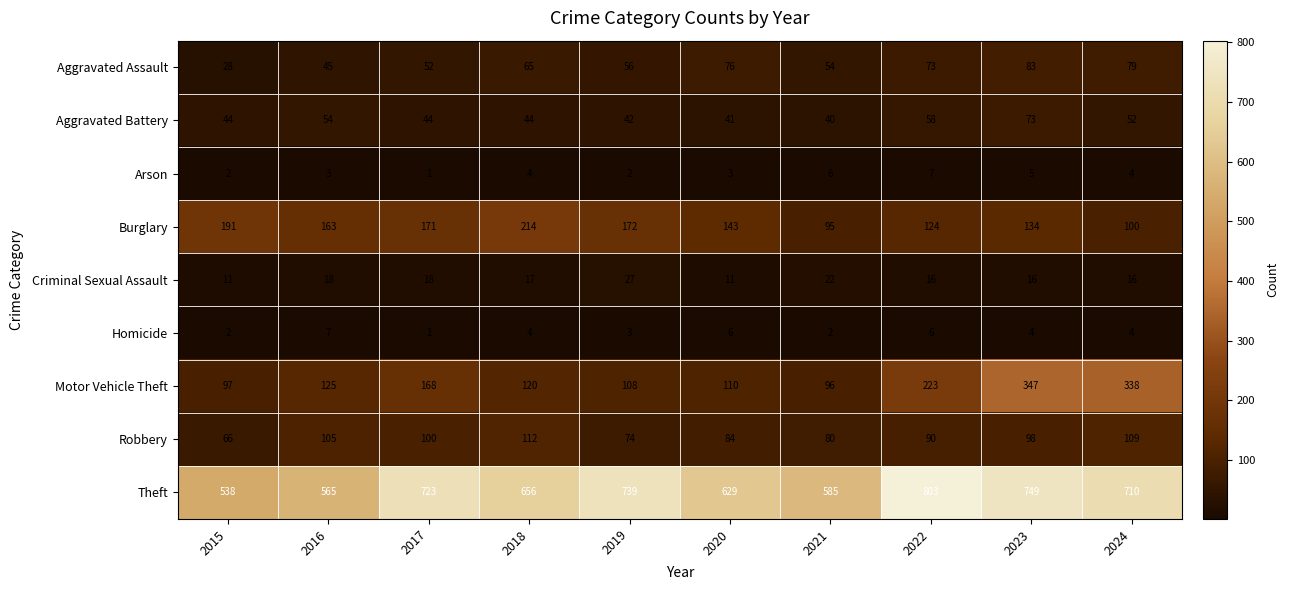

At how many categories does at least one series exceed 108?

10